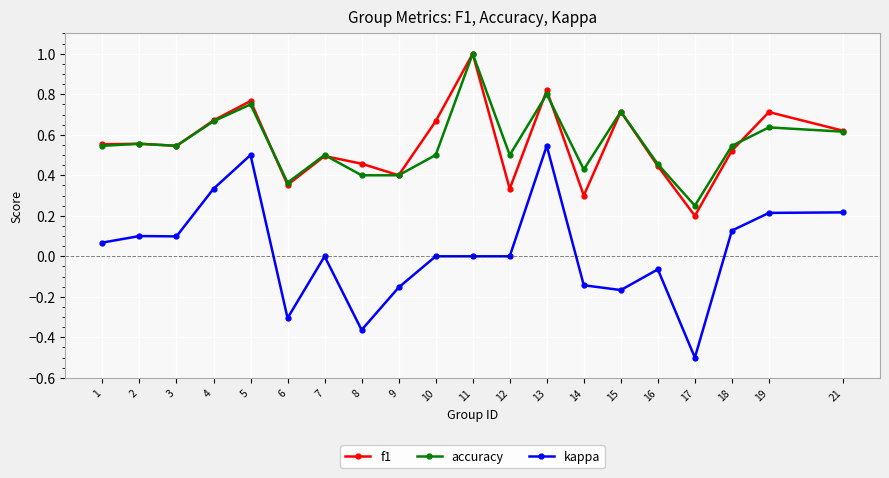

What is the total value across all series at 2?

1.2